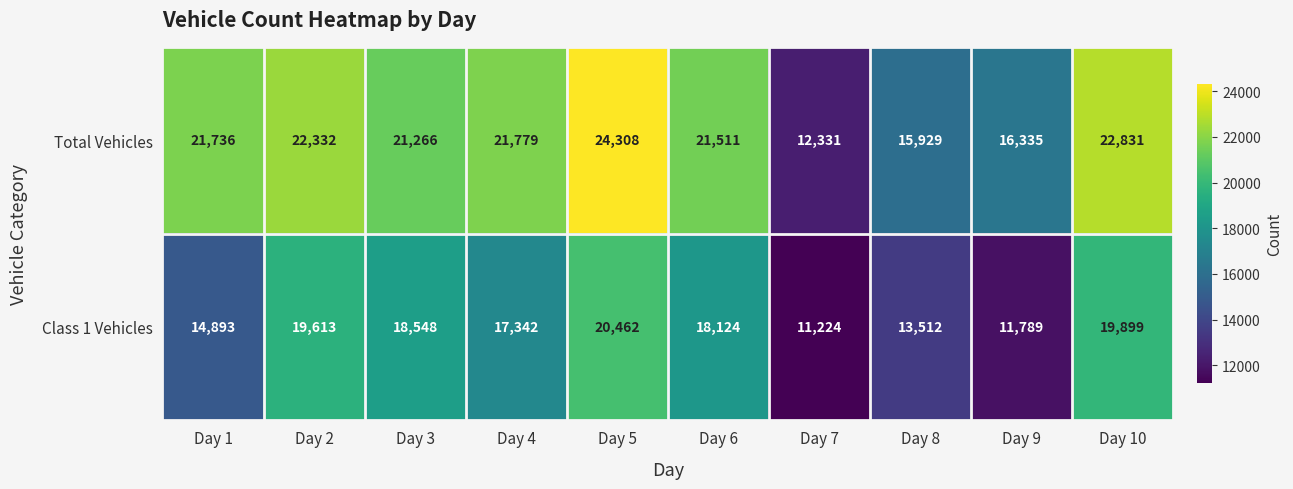

What is the greatest value displayed?

24308